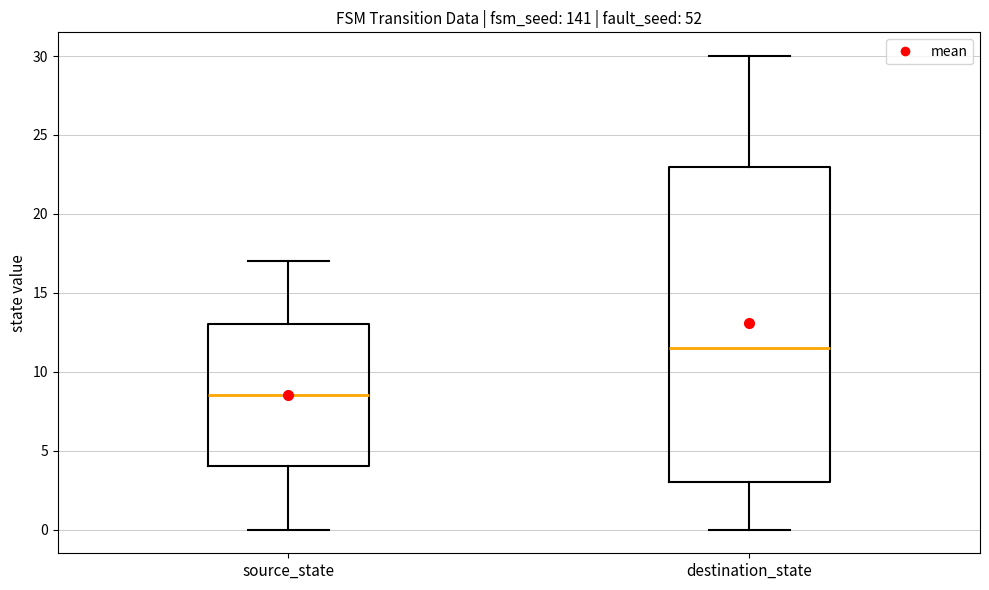

Which box has the highest median line?

destination_state